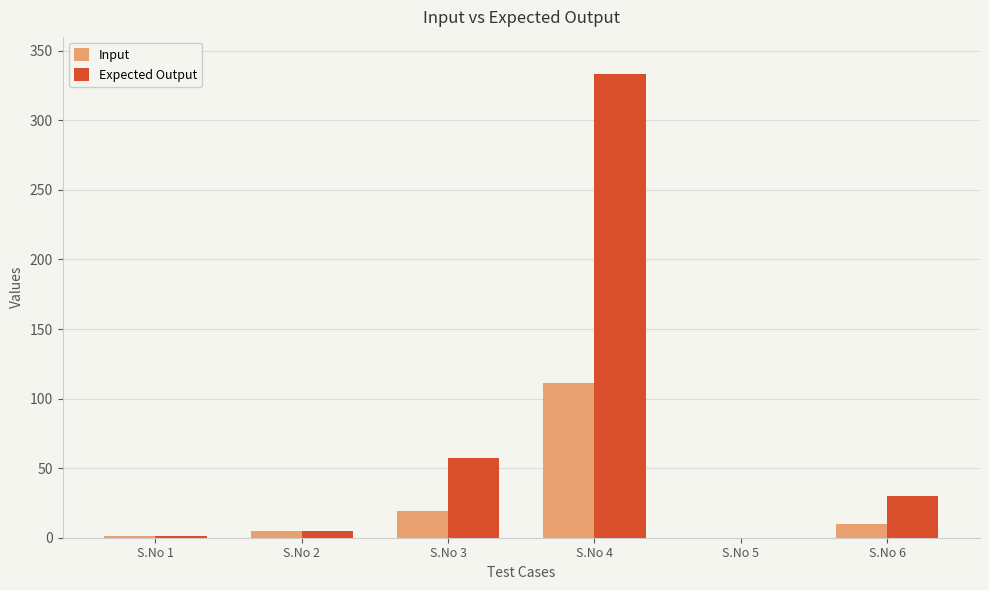

Which label corresponds to the largest value in the chart?

S.No 4